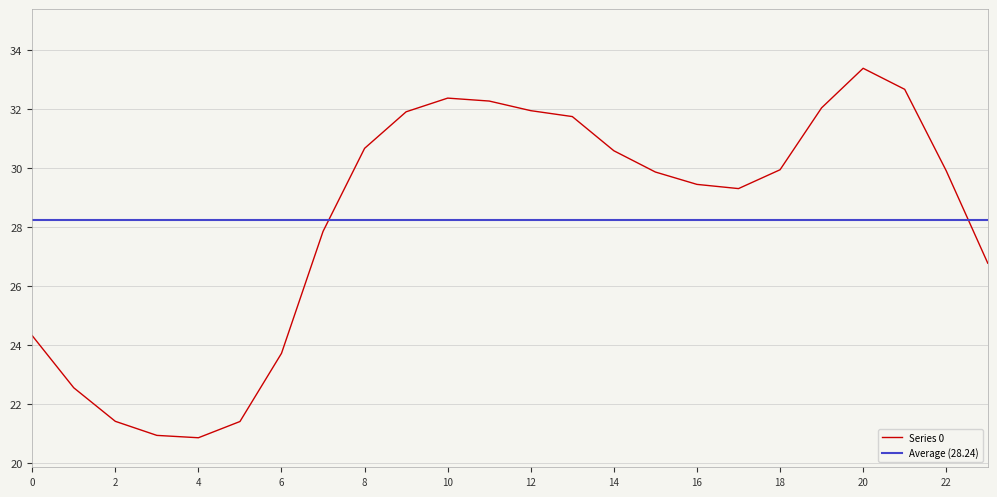

List the series in order of their peak value, lowest first.

Average (28.24), Series 0